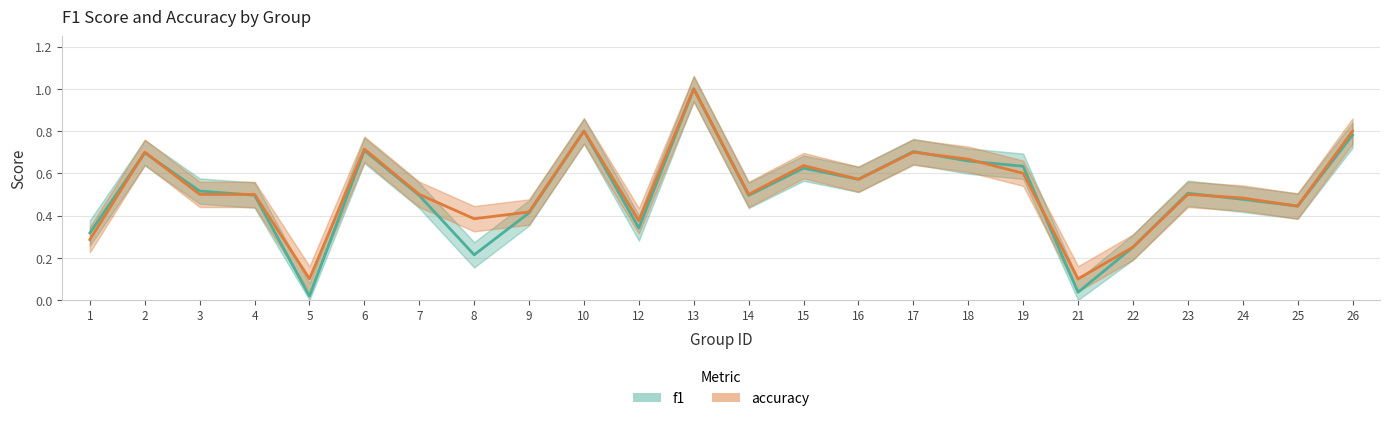

Rank the series at 22 from highest to lowest value.

f1, accuracy